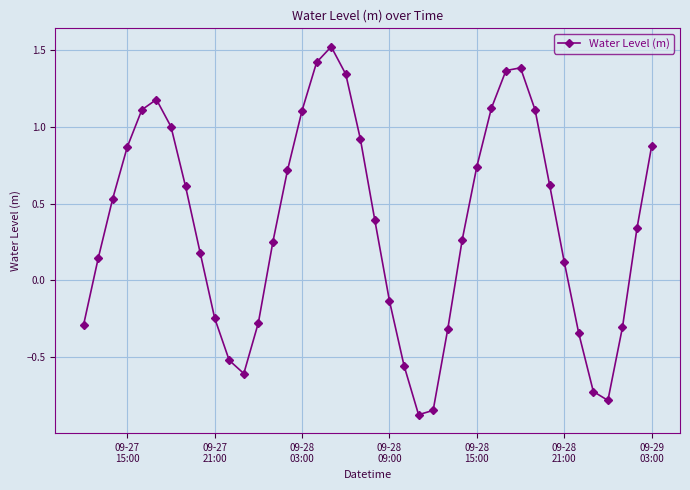

What is the maximum value shown in the chart?

1.5